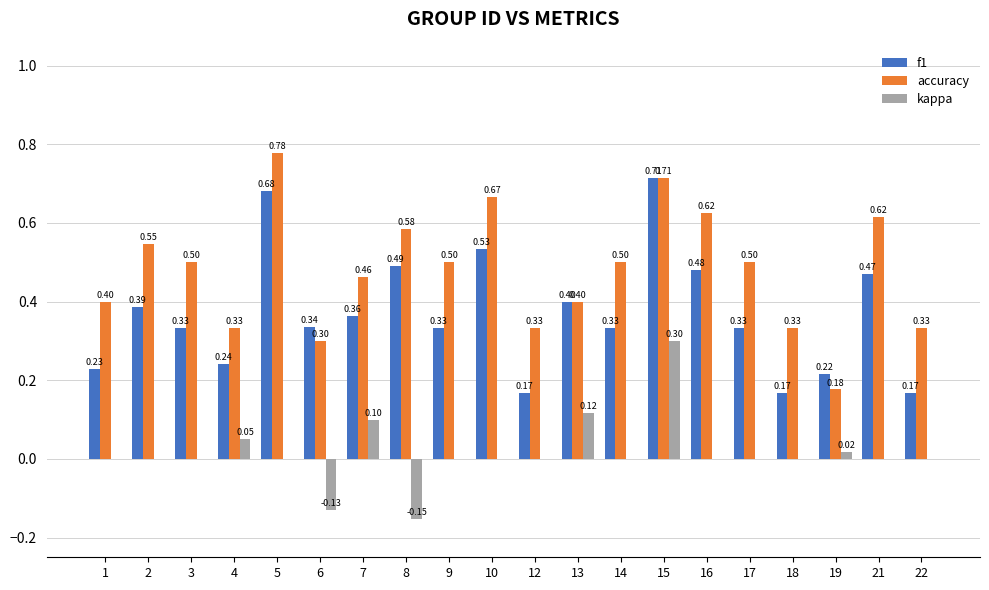

Which series has the largest total across all categories?

accuracy